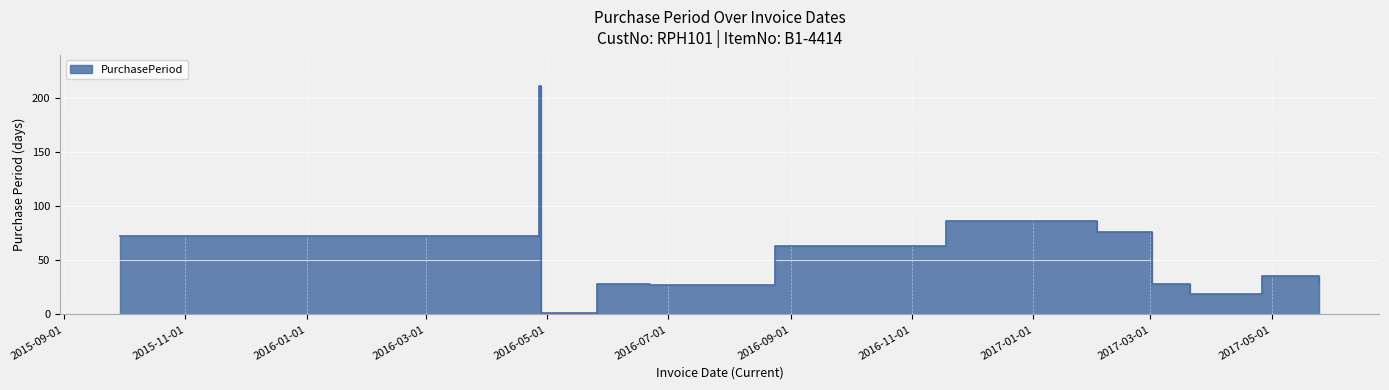

Where does the data first go above 36?

2015-09-29